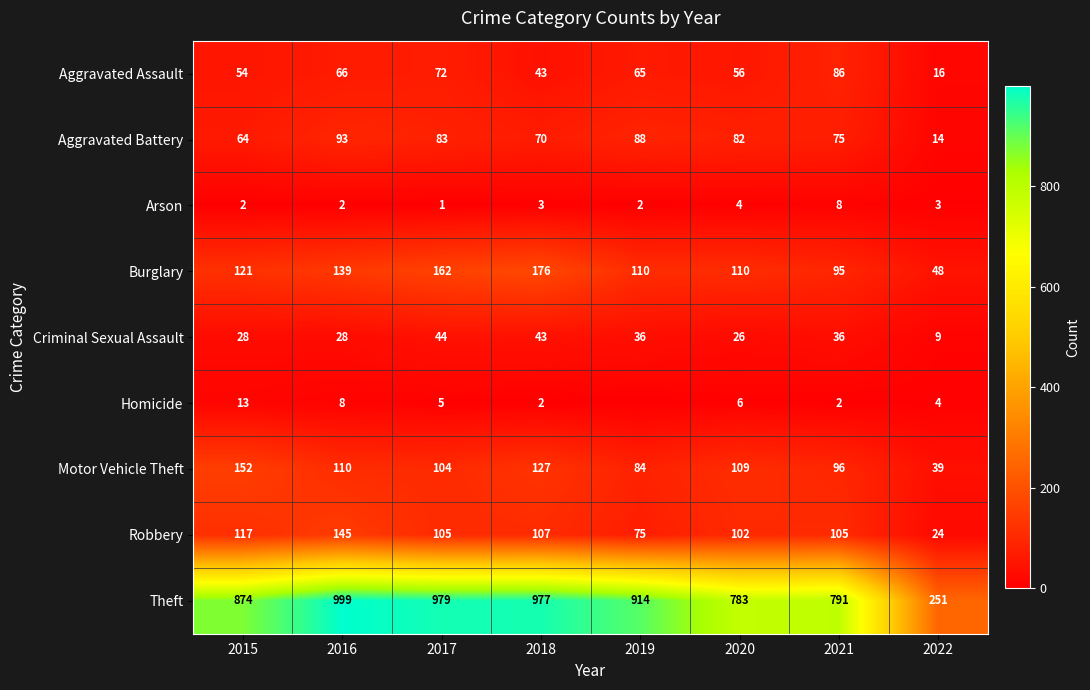

At 2021, list the series in order from largest to smallest.

Theft, Robbery, Motor Vehicle Theft, Burglary, Aggravated Assault, Aggravated Battery, Criminal Sexual Assault, Arson, Homicide